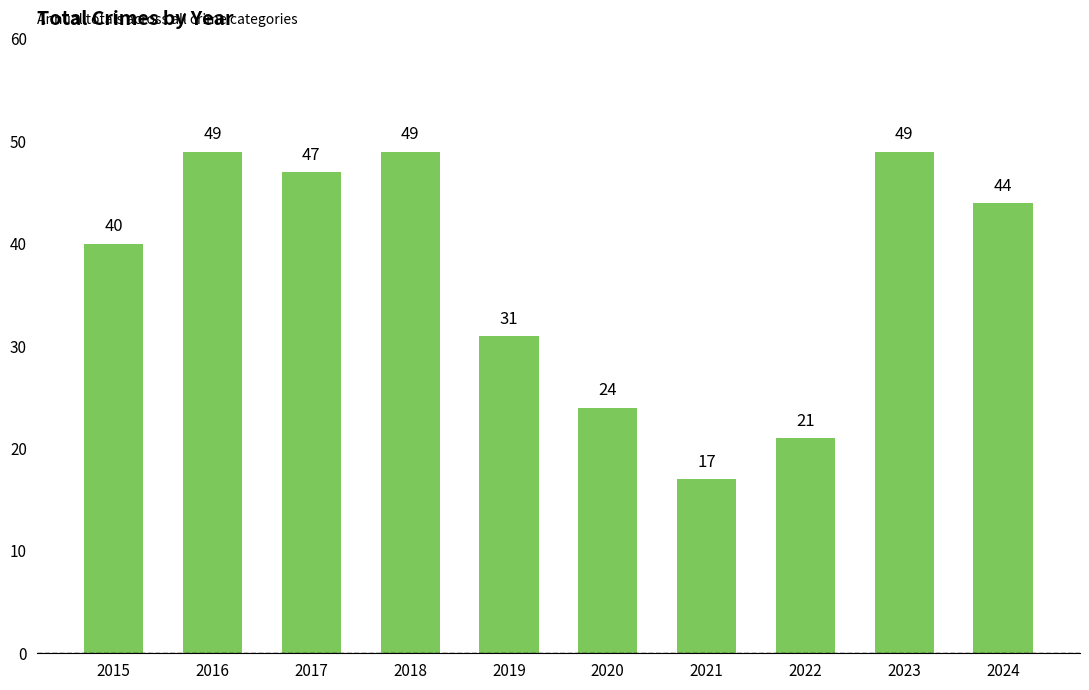

Where does the data first go above 44?

2016